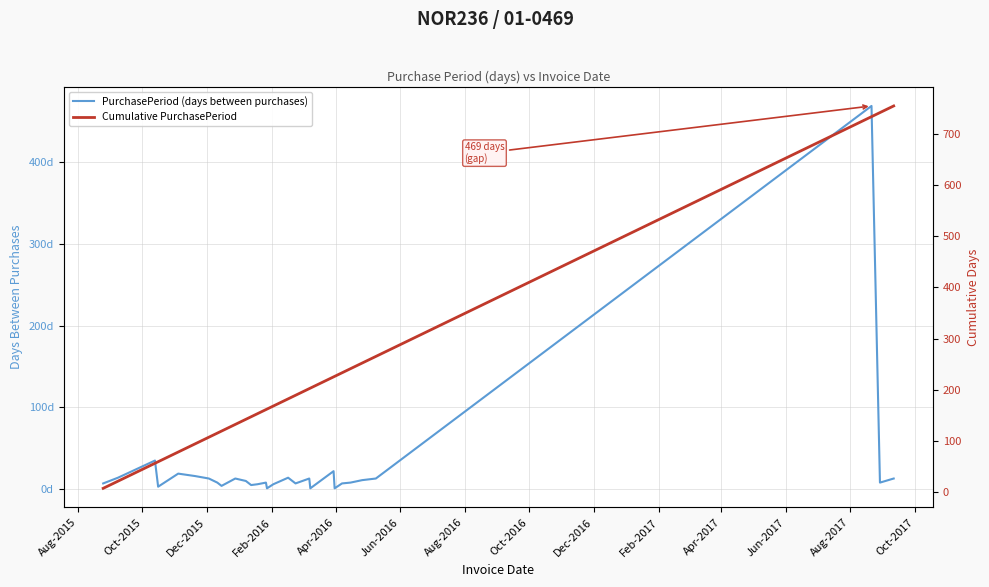

What are all the series names shown in the legend?

PurchasePeriod (days between purchases), Cumulative PurchasePeriod